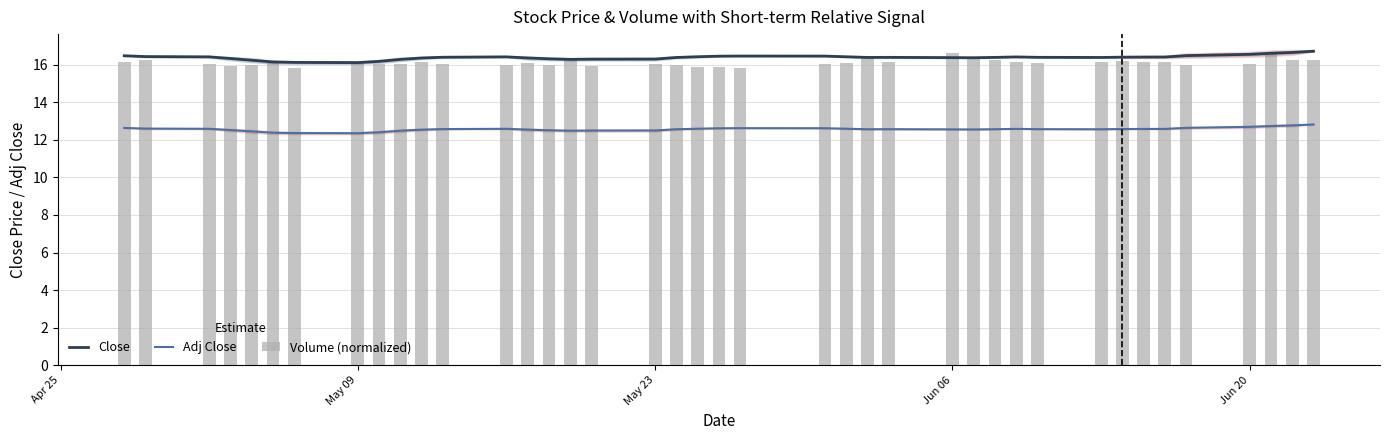

Rank the series by their maximum value, from lowest to highest.

Adj Close, Volume (normalized), Close